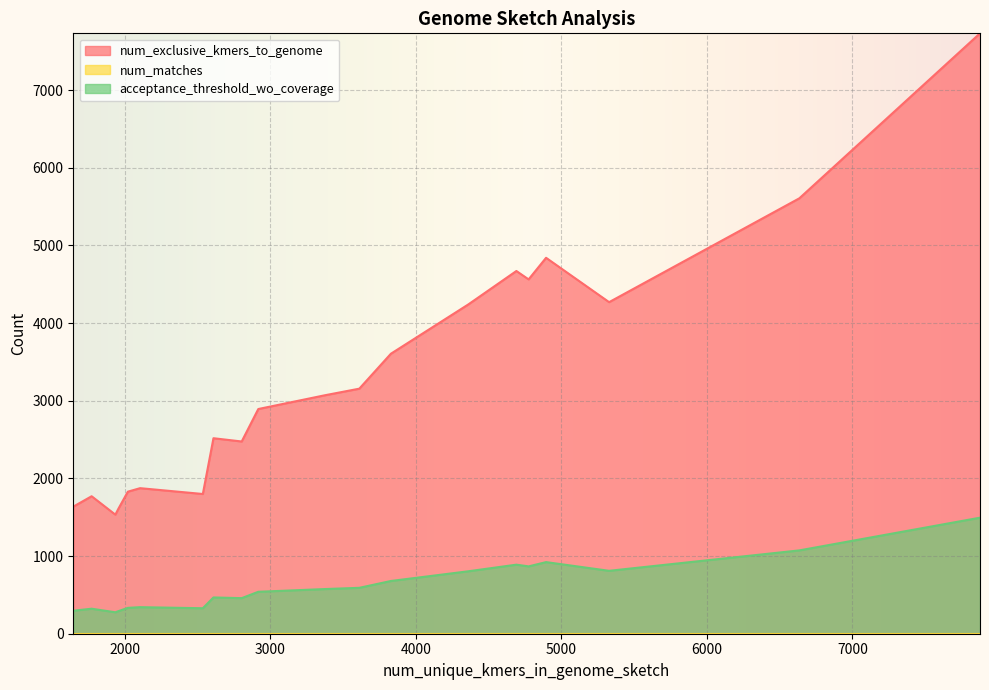

At how many categories does at least one series exceed 5458?

2